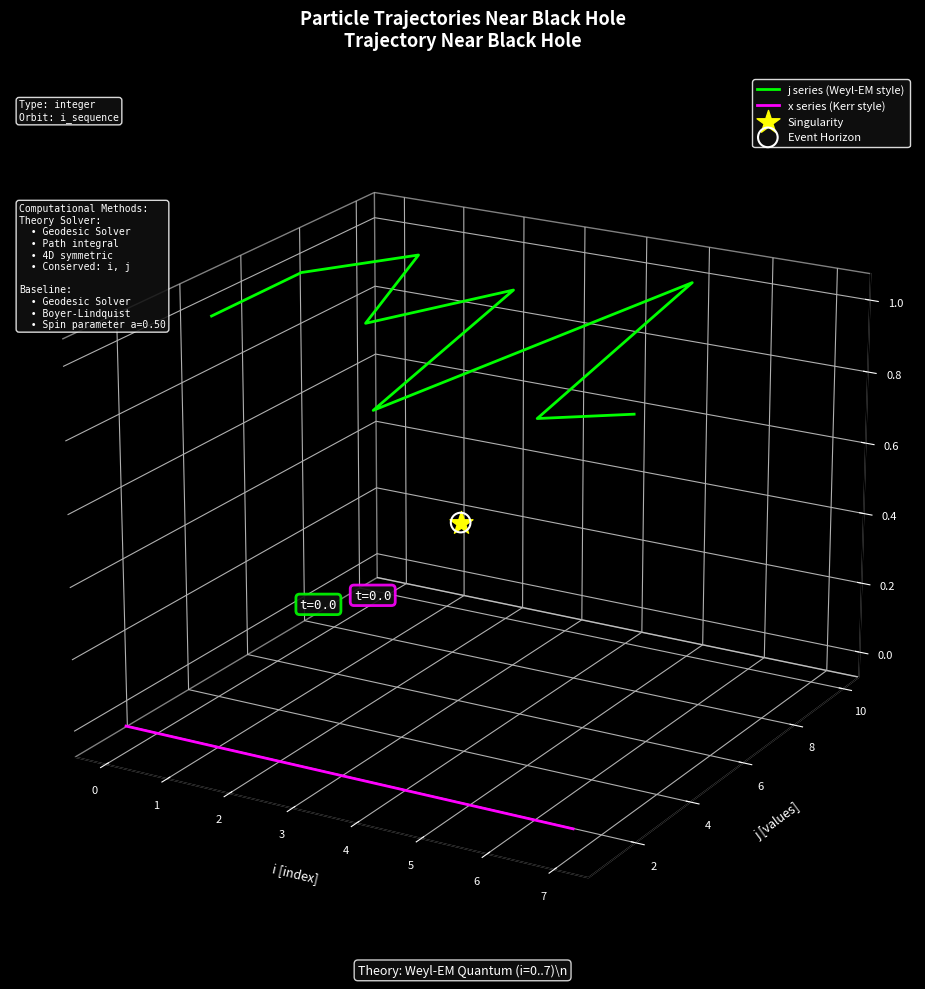

Which series has the largest total across all categories?

j series (Weyl-EM style)